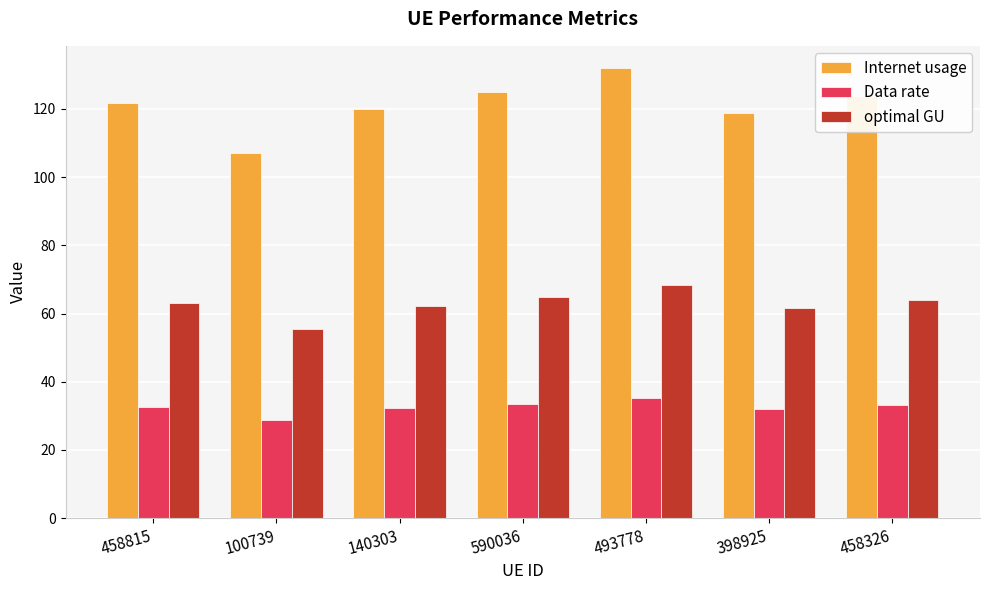

What value does the optimal GU series have at 458326?

64.0